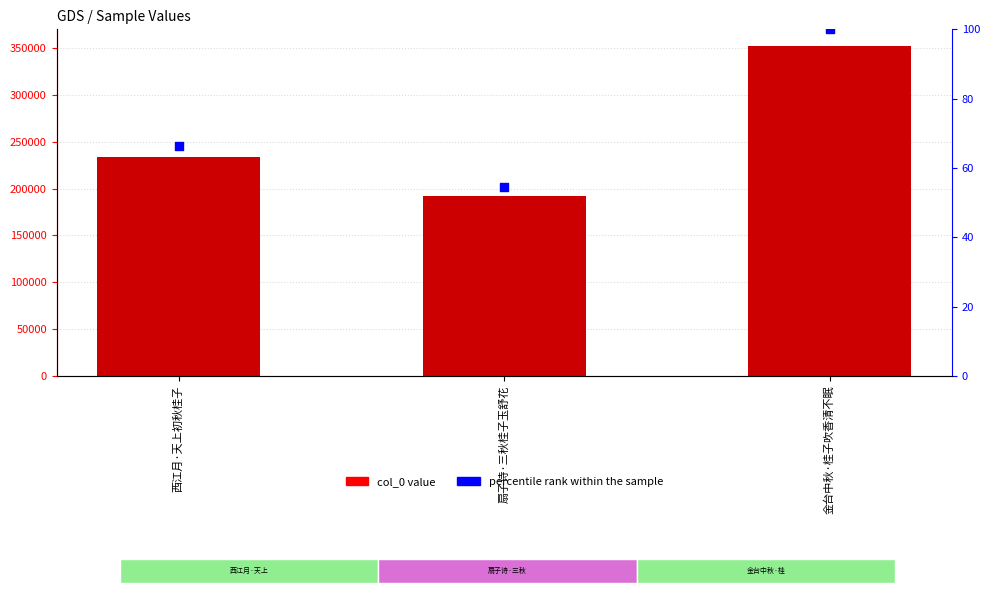

At which category is the sum across all series the highest?

金台中秋·桂子吹香清不眠